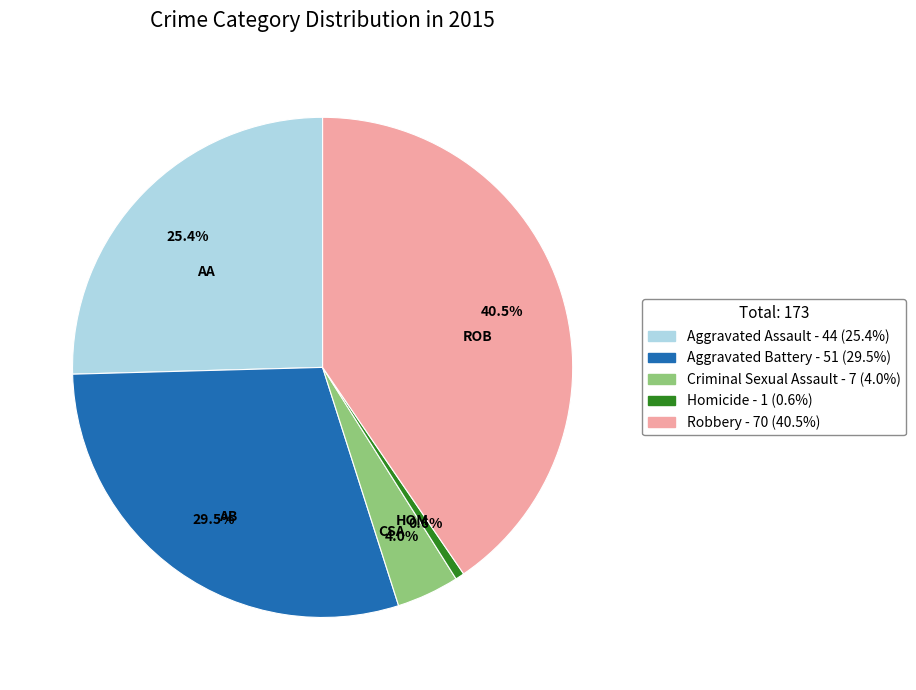

Which has a higher value, Robbery or Aggravated Battery?

Robbery